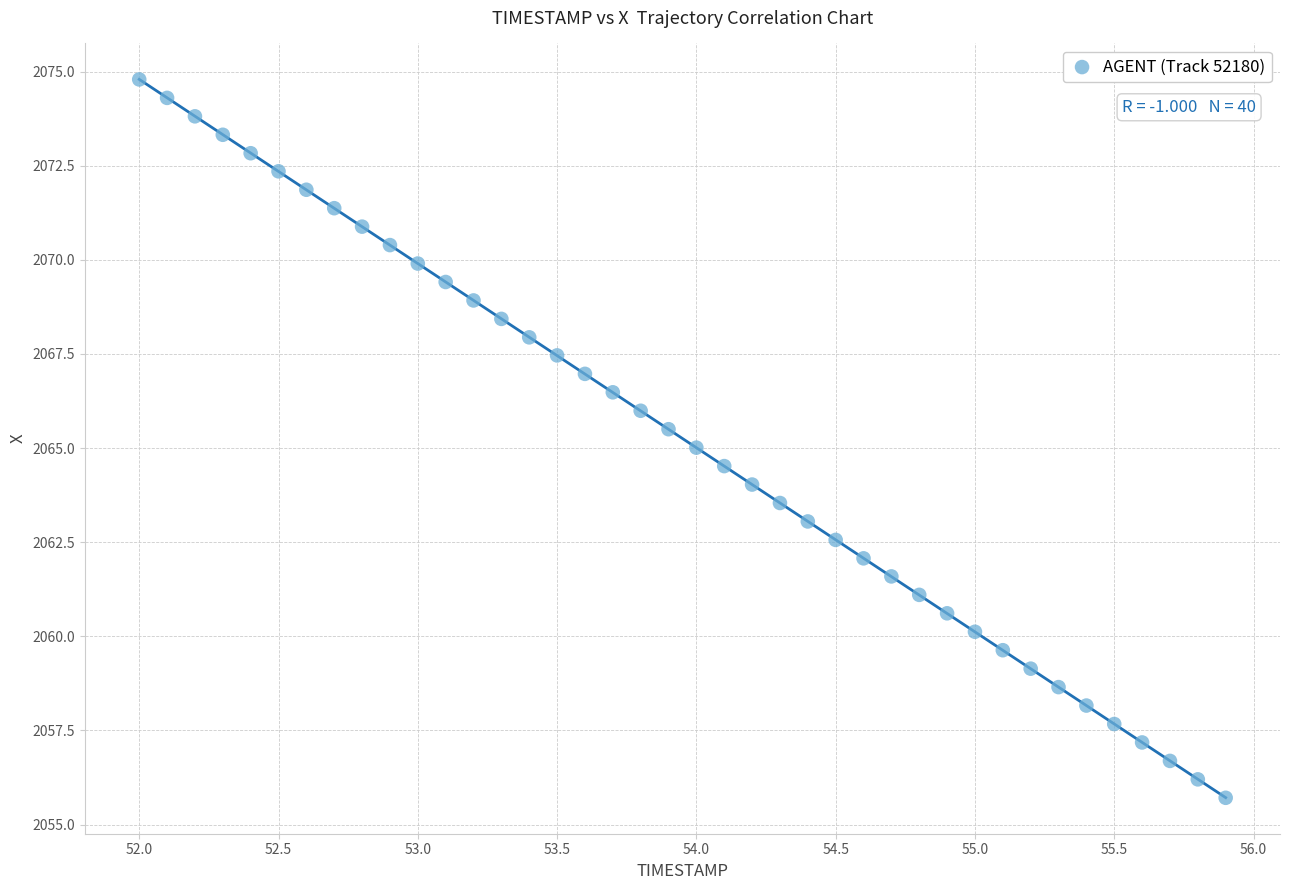

What is the range of Y values (max minus min)?

19.1